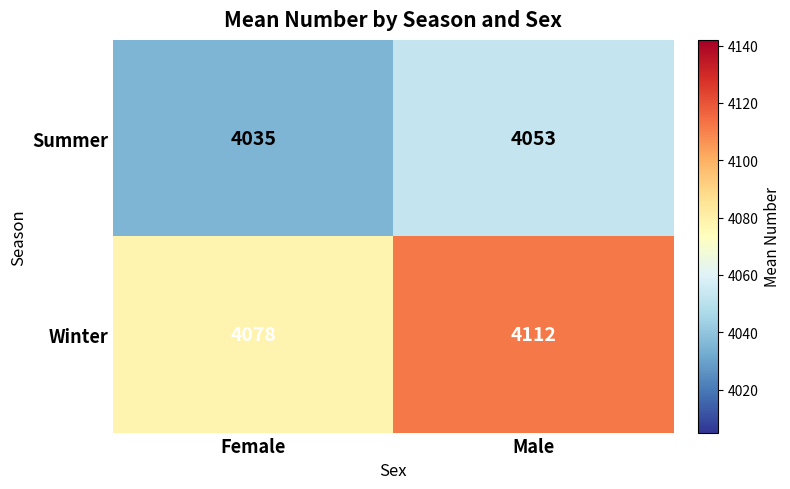

How many categories are shown in the chart?

2